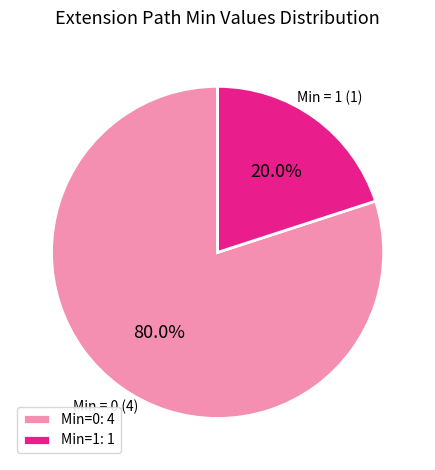

Count the number of slices in the pie.

2